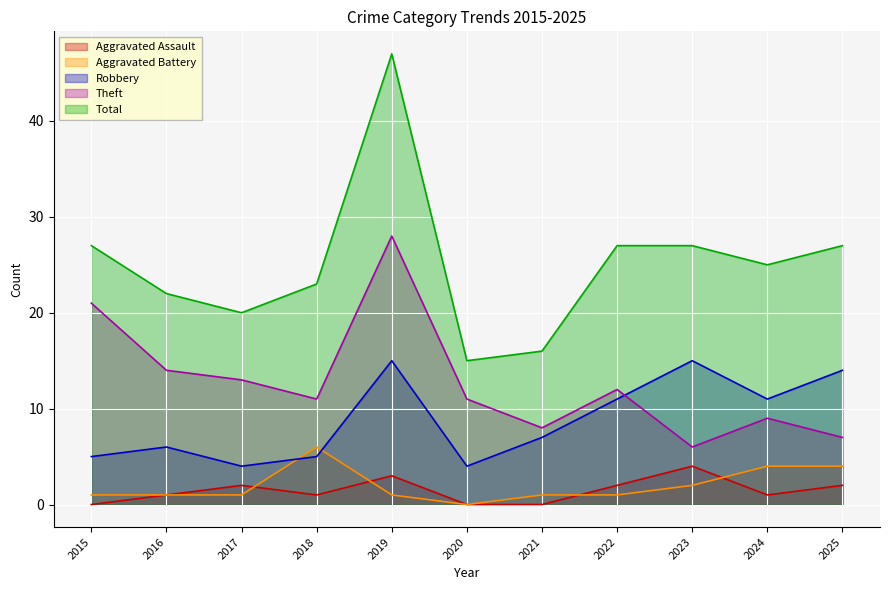

Count the number of data series in this chart.

5